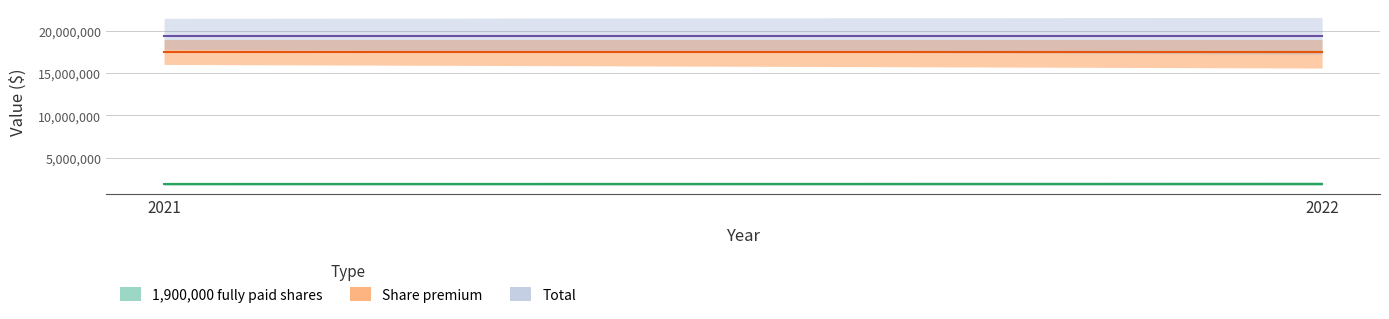

What are all the series names shown in the legend?

1,900,000 fully paid shares, Share premium, Total